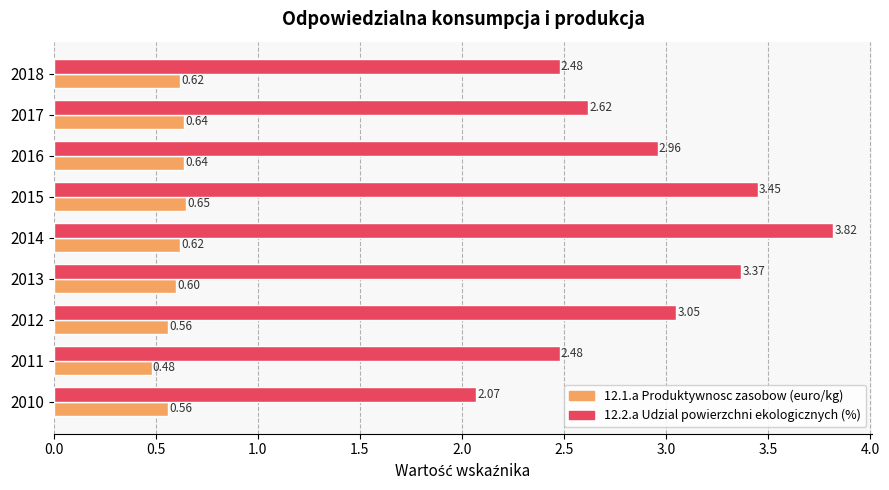

Which series has the largest range (max minus min)?

12.2.a Udzial powierzchni ekologicznych (%)